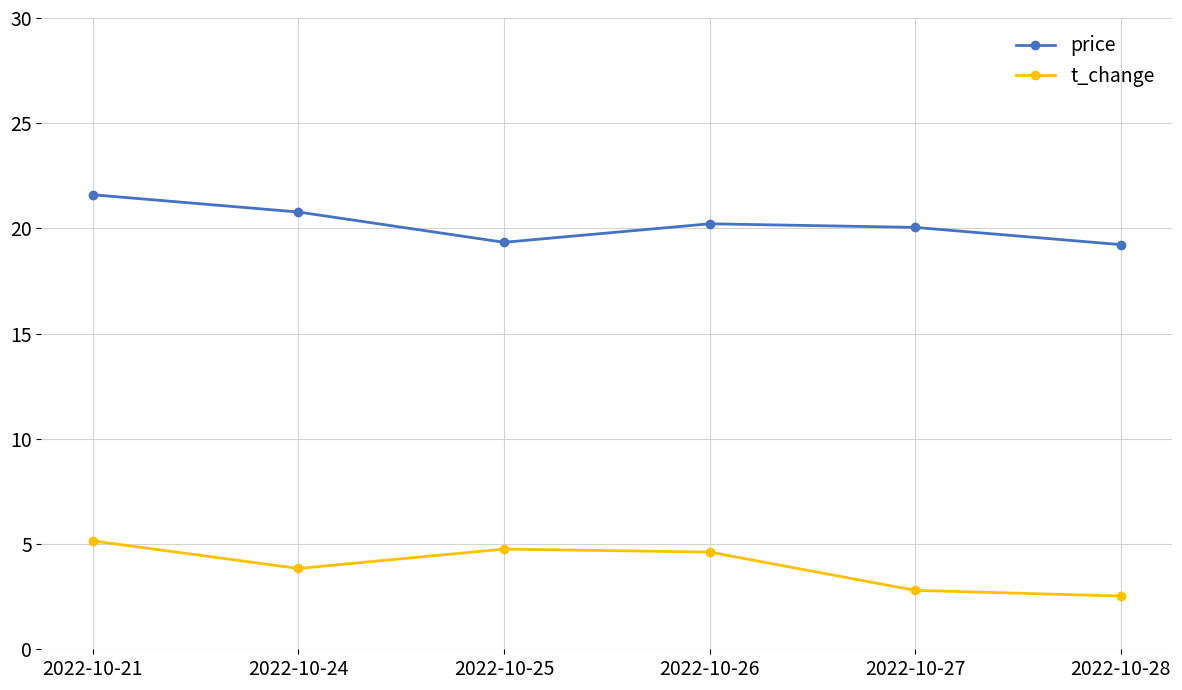

In price, how many points are lower than both neighbors (excluding endpoints)?

1